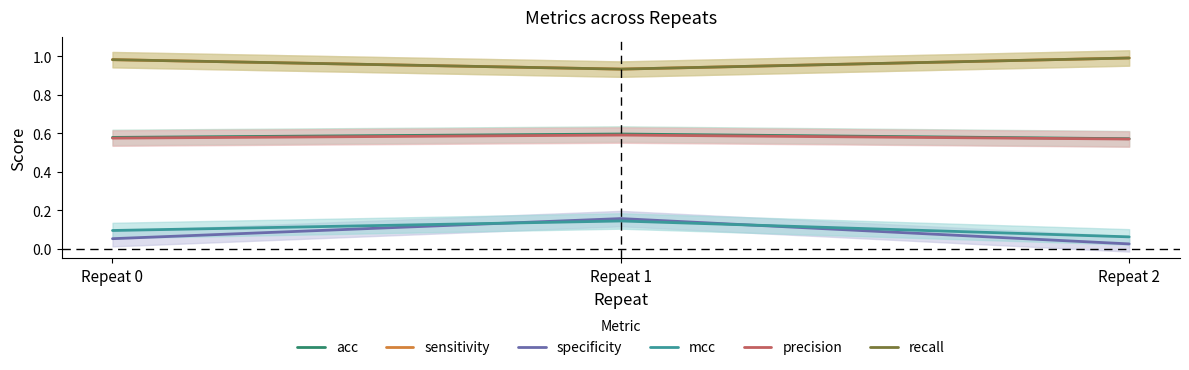

How many categories are shown in the chart?

3